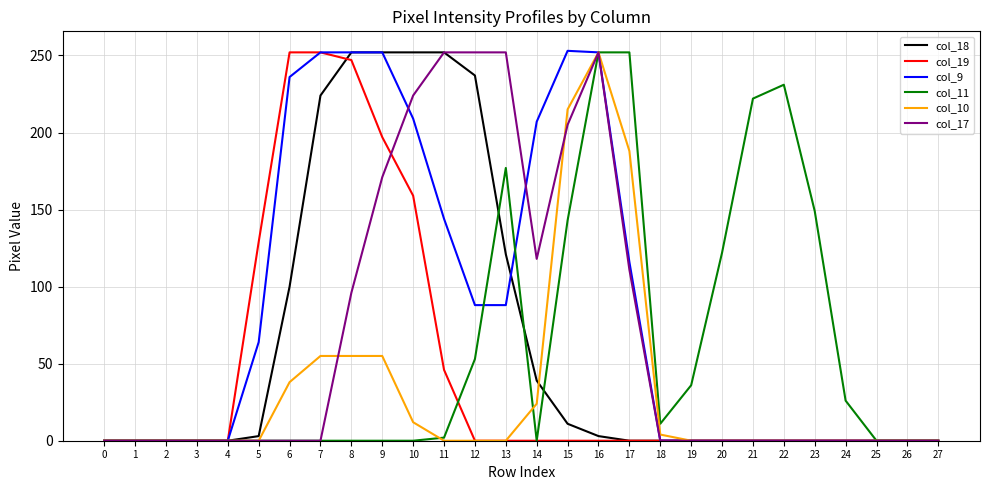

Which series changed the most between 8 and 9?

col_17